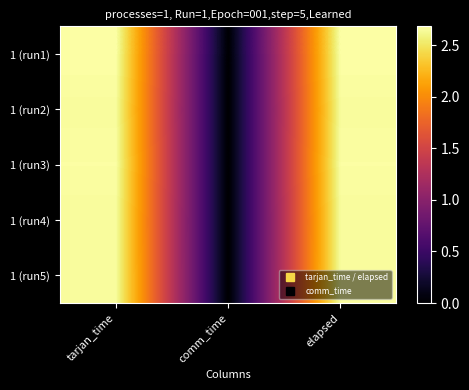

List the series in order of their peak value, lowest first.

1 (run4), 1 (run2), 1 (run5), 1 (run3), 1 (run1)